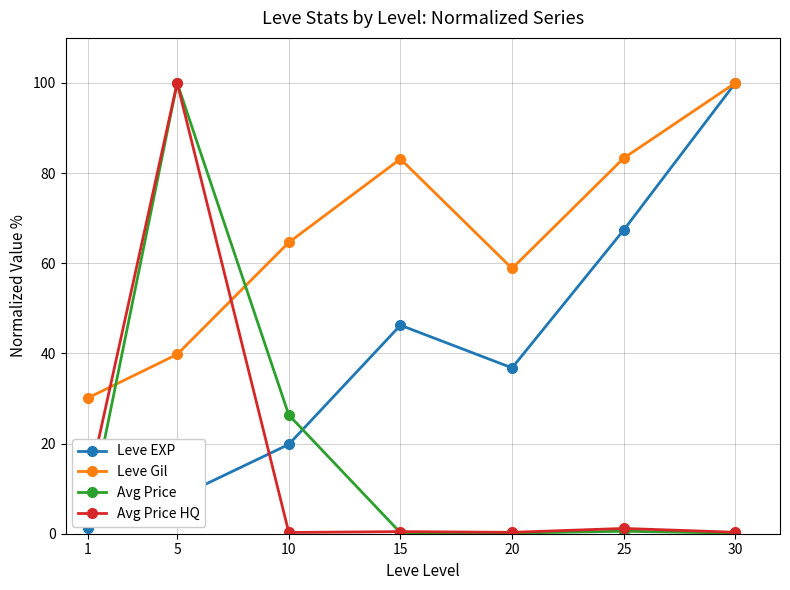

Is the value of Leve EXP at 30 greater than the value of Avg Price HQ at 20?

Yes